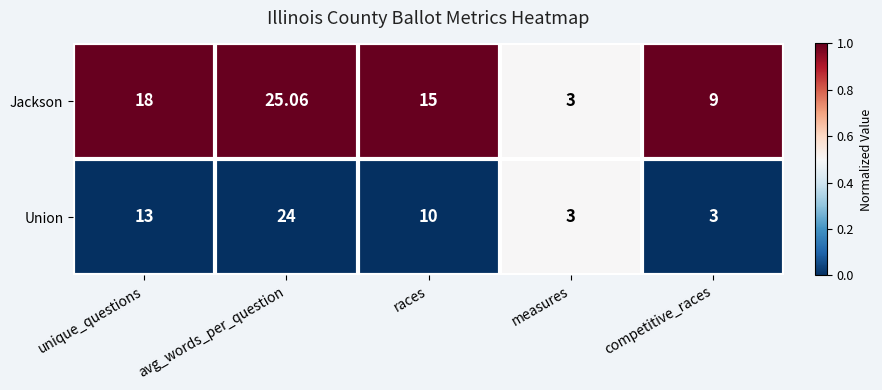

At which label does Jackson first exceed 15?

unique_questions